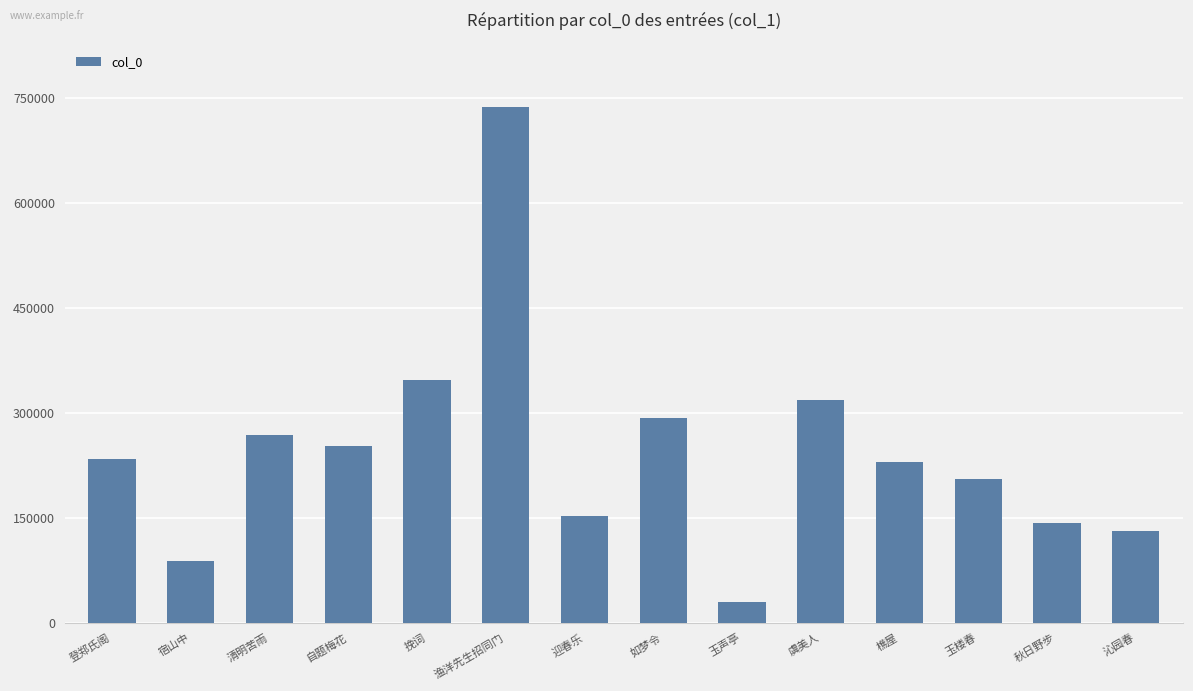

Approximately how many times larger is the value at 挽词 compared to 玉声亭?

11.4